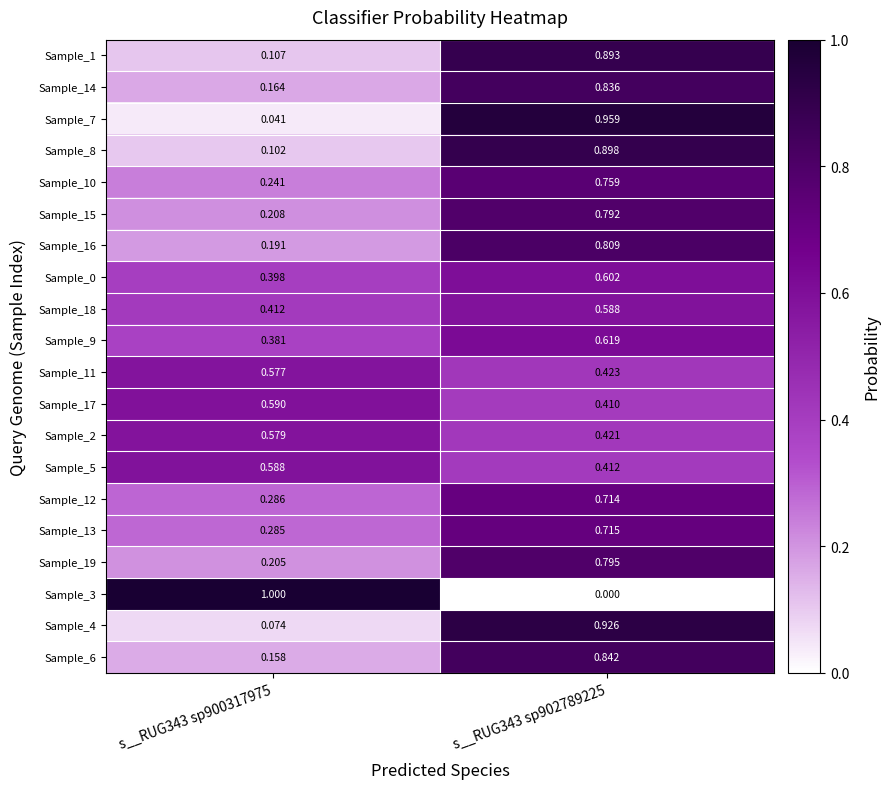

Is the value of Sample_19 at s__RUG343 sp902789225 greater than the value of Sample_14 at s__RUG343 sp902789225?

No